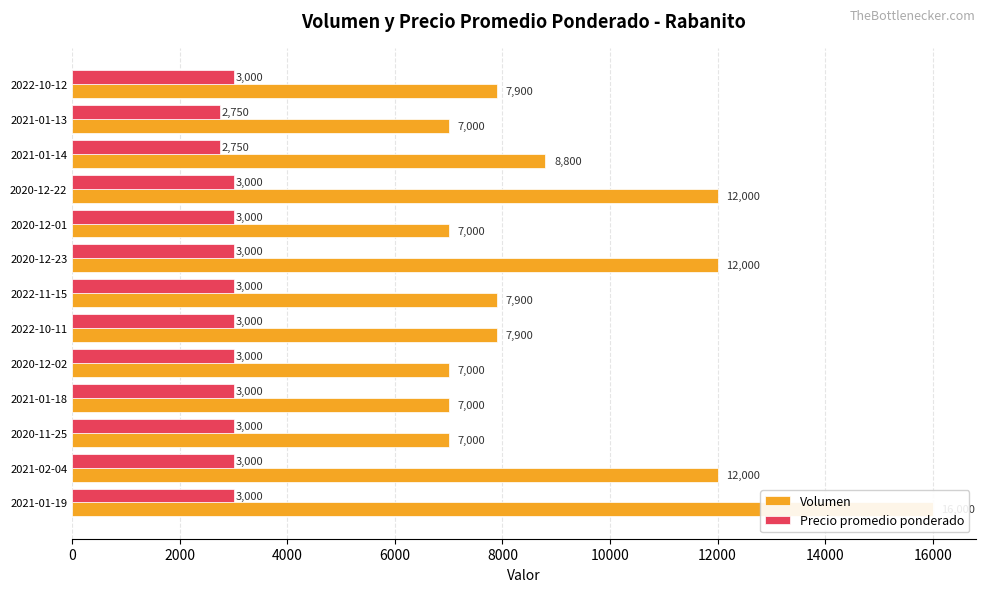

List the series in order of their overall mean, highest first.

Volumen, Precio promedio ponderado